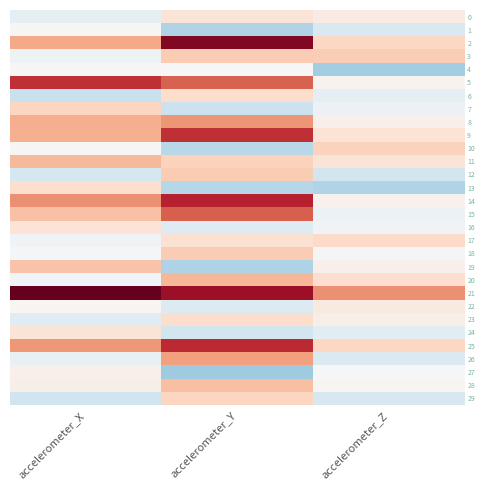

Between accelerometer_Z and accelerometer_Y, which is larger?

accelerometer_Y